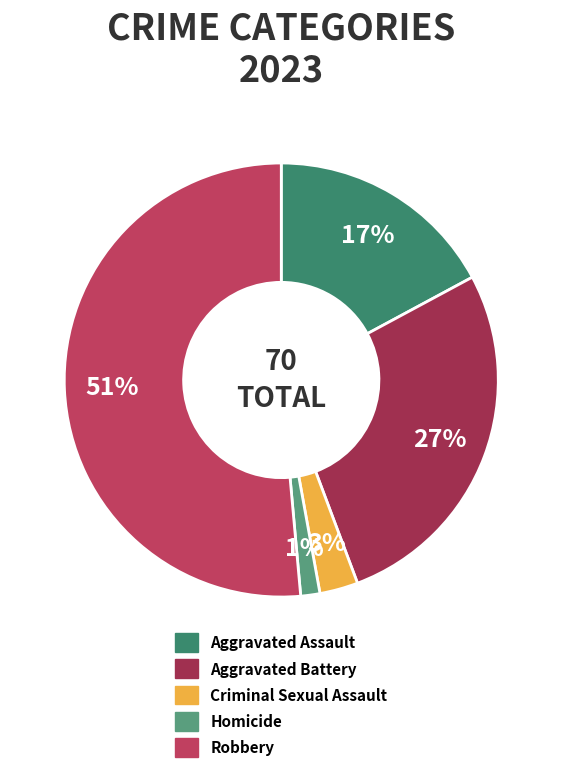

Is Criminal Sexual Assault the majority of the pie?

No